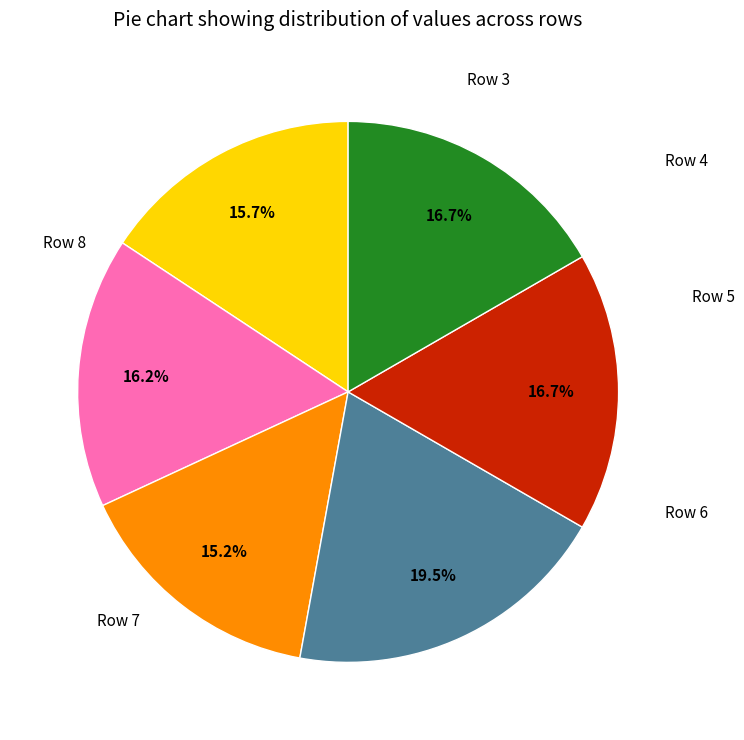

Is there a majority slice in this chart?

No